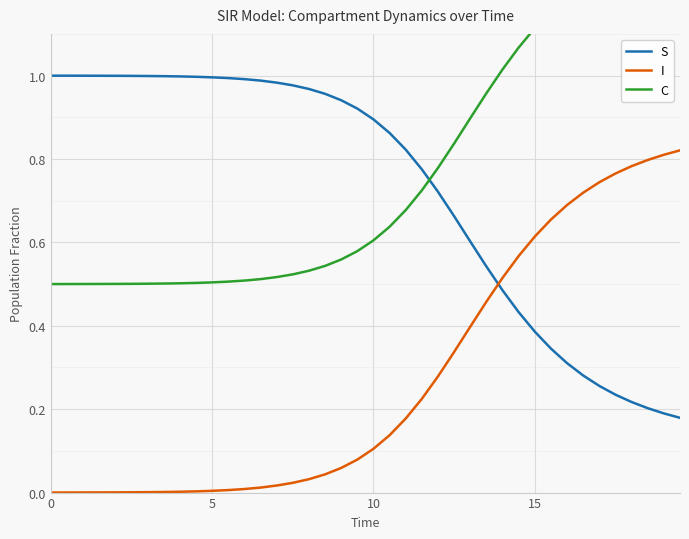

True or false: S has a value of 1.0 at 0.

True